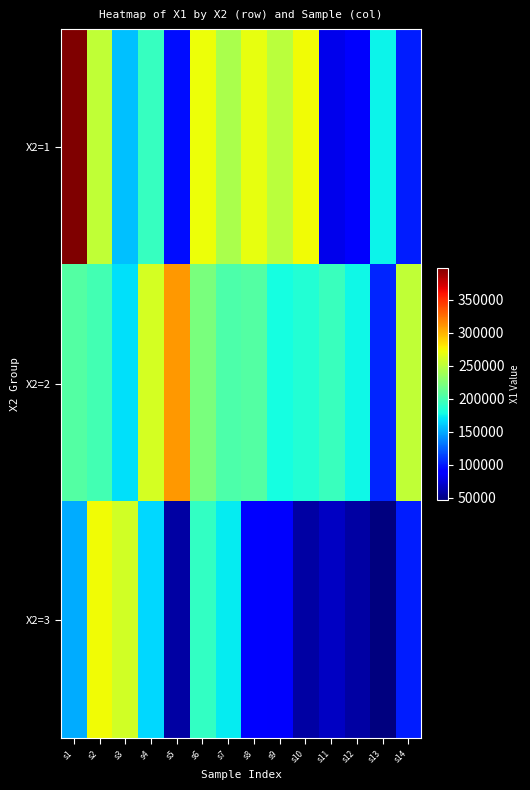

Rank the series at s9 from lowest to highest value.

X2=3, X2=2, X2=1